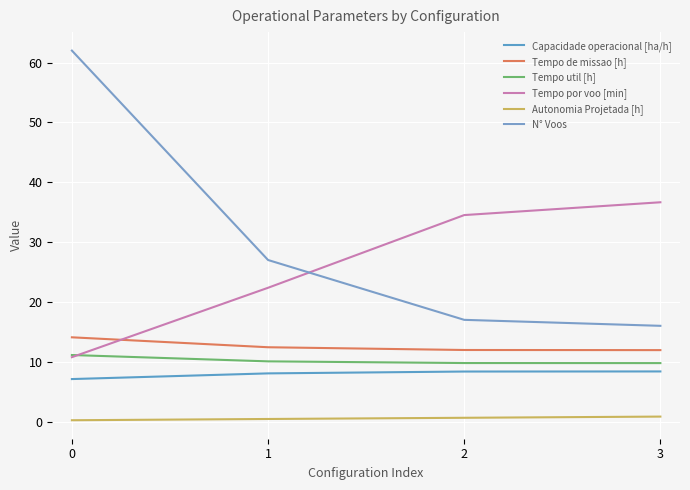

Is the value of Tempo de missao [h] at 2 greater than the value of N° Voos at 0?

No